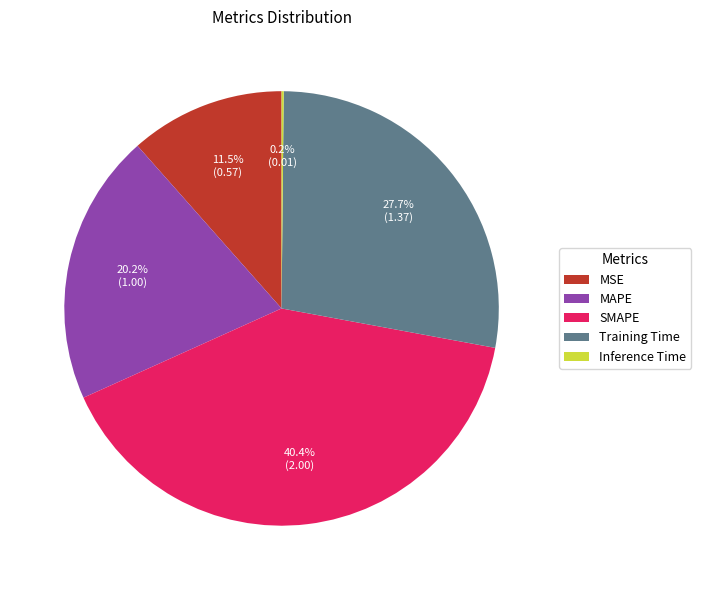

Which slice is the largest?

SMAPE